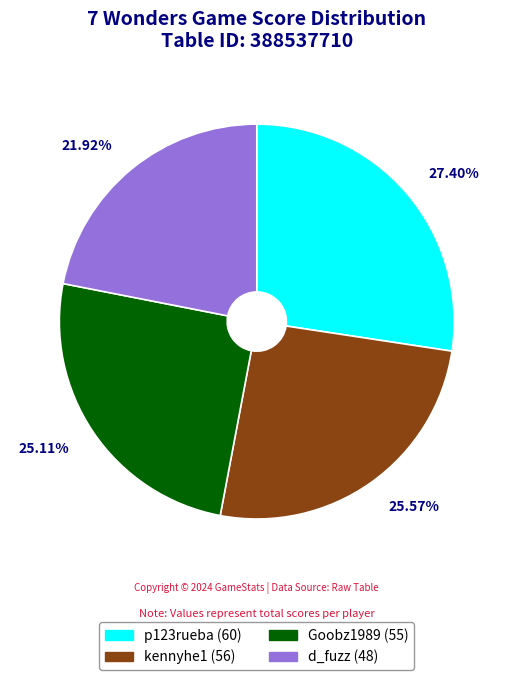

What portion of the pie excludes d_fuzz?

78.1%